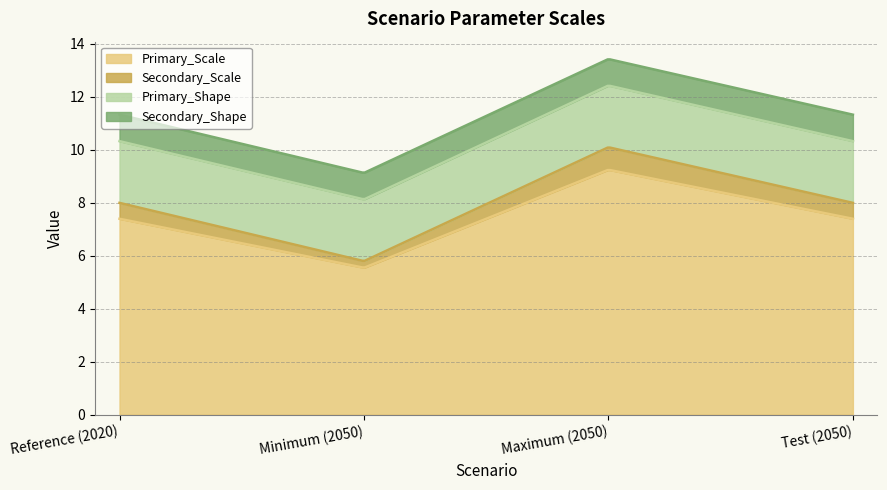

True or false: Primary_Shape and Primary_Scale intersect in this chart.

False